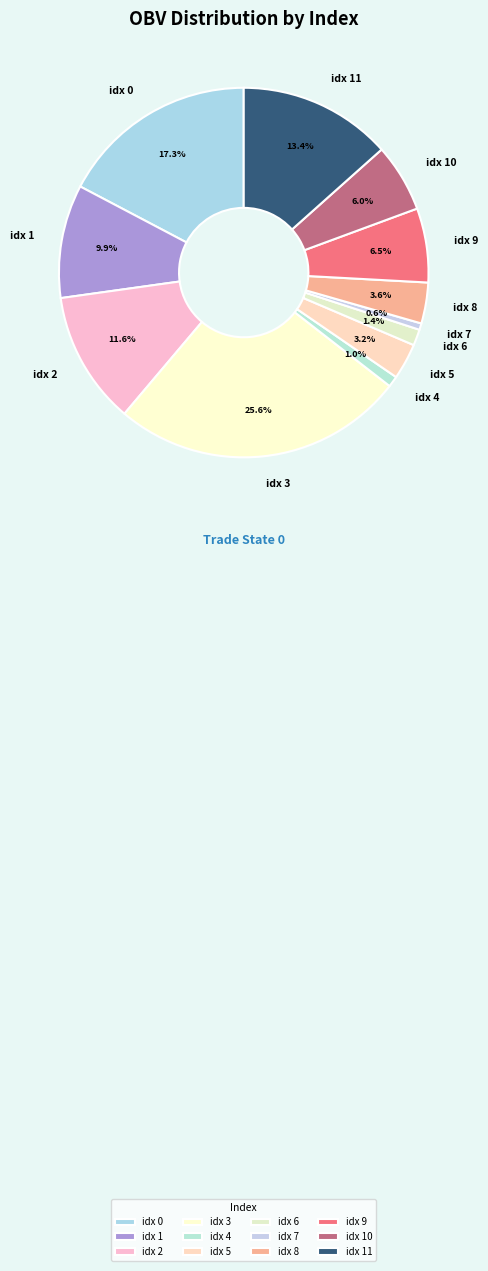

Between idx 10 and idx 8, which is larger?

idx 10